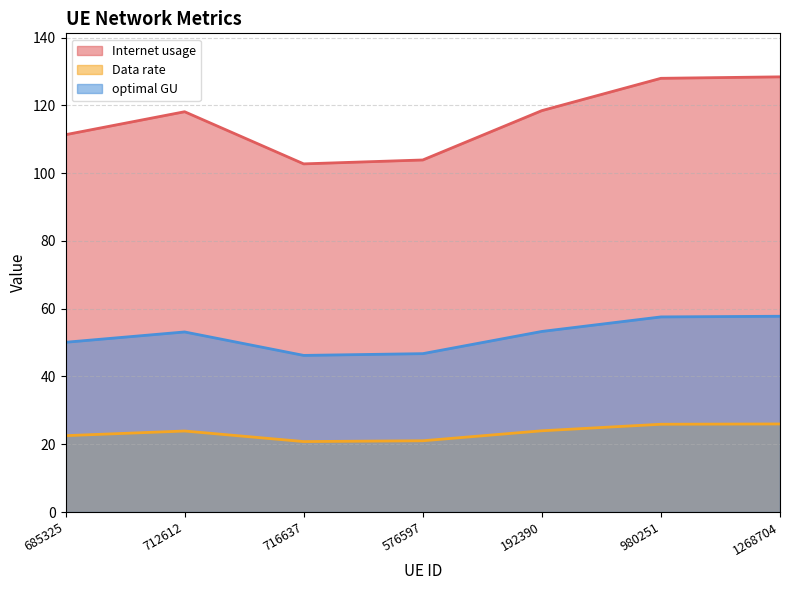

What is the difference between the maximum and minimum values in the optimal GU series?

11.6